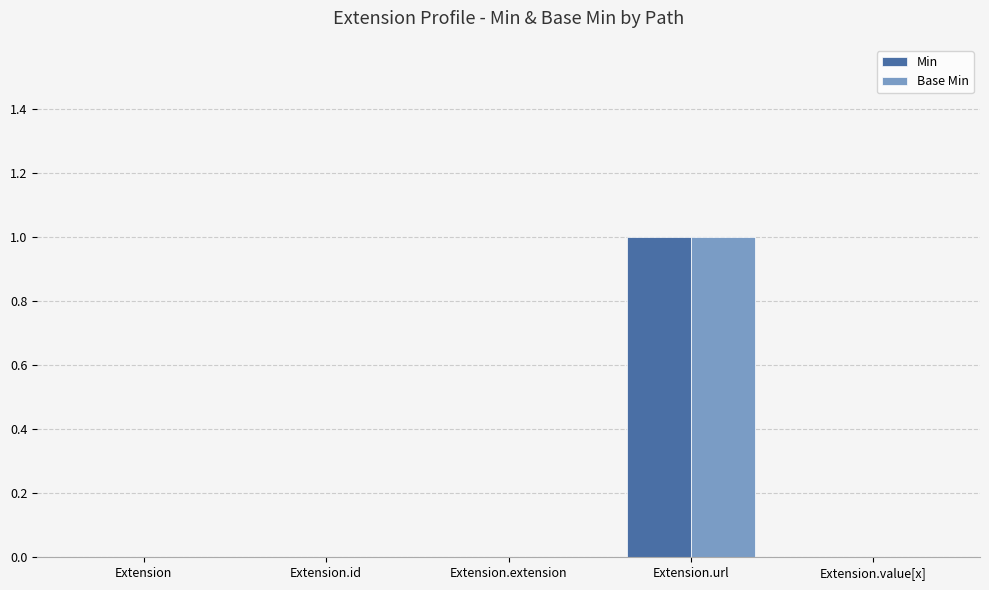

At which category is the sum across all series the highest?

Extension.url